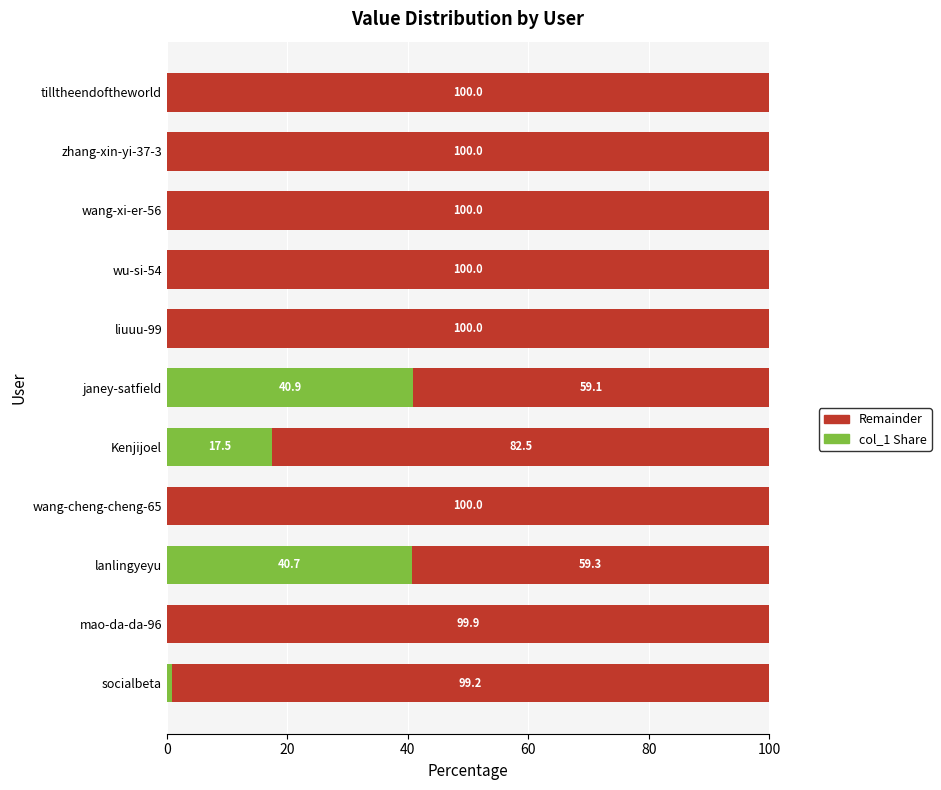

Which category has the highest value in the col_1 Share series?

janey-satfield